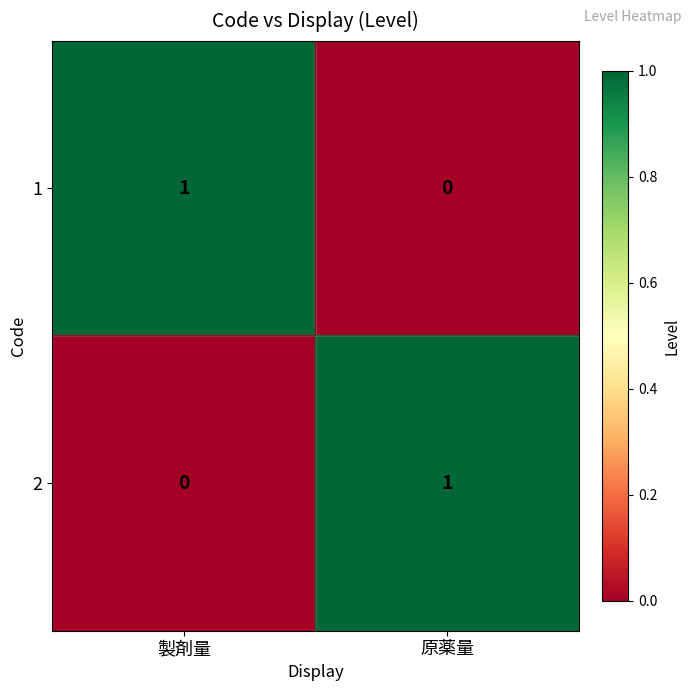

List the labels in order of 1 value, largest first.

製剤量, 原薬量